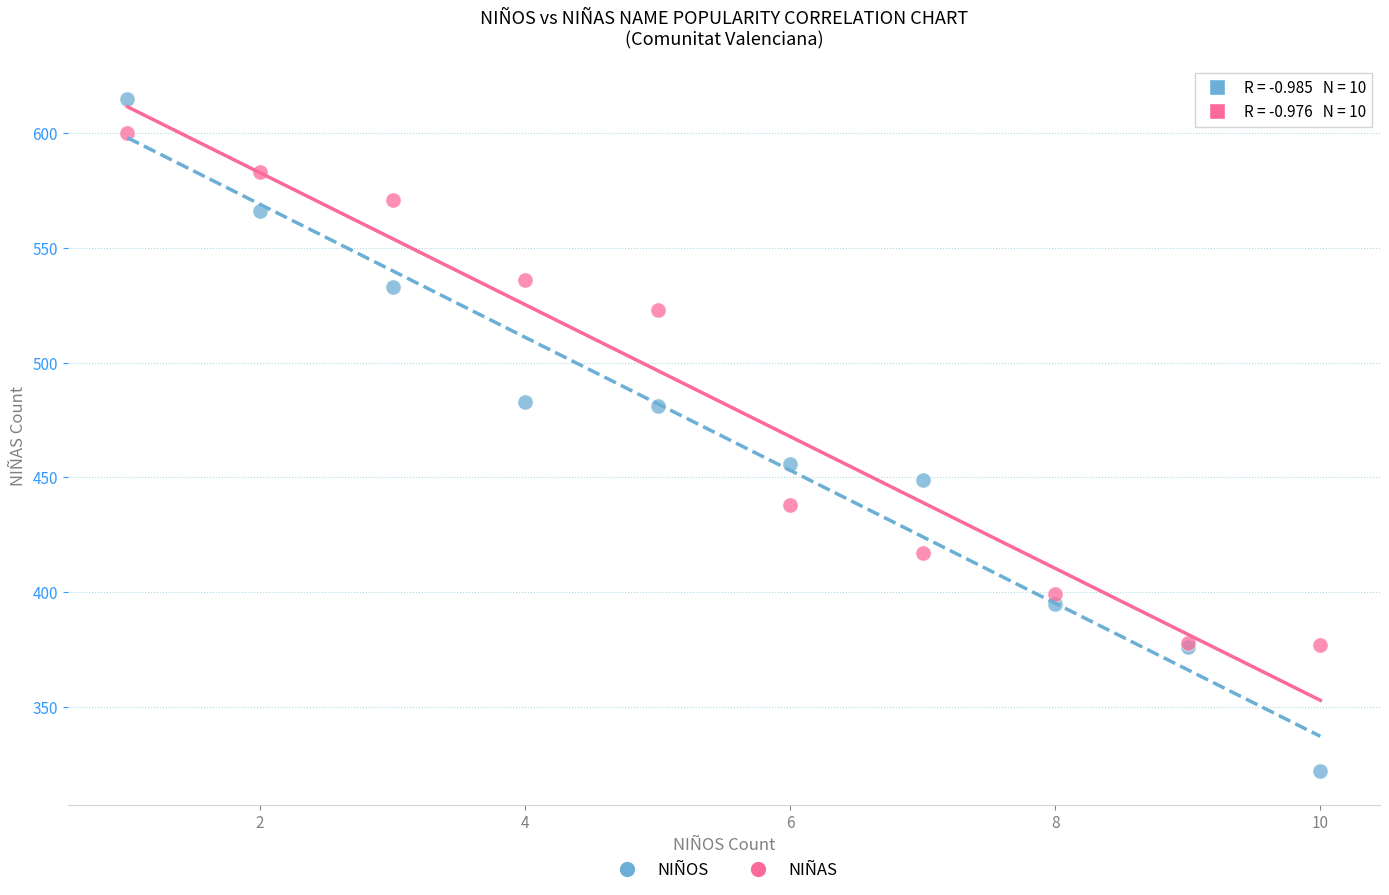

What are all the series names shown in the legend?

NIÑOS, NIÑAS